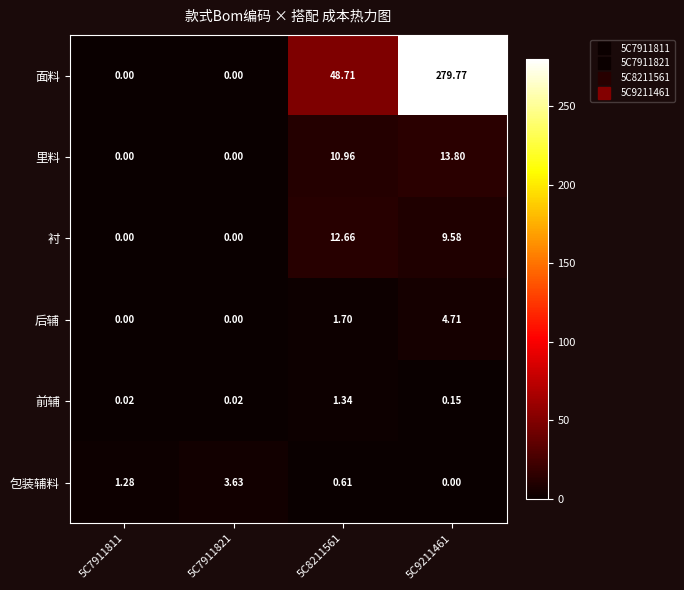

Which series changed the most between 5C7911811 and 5C8211561?

面料